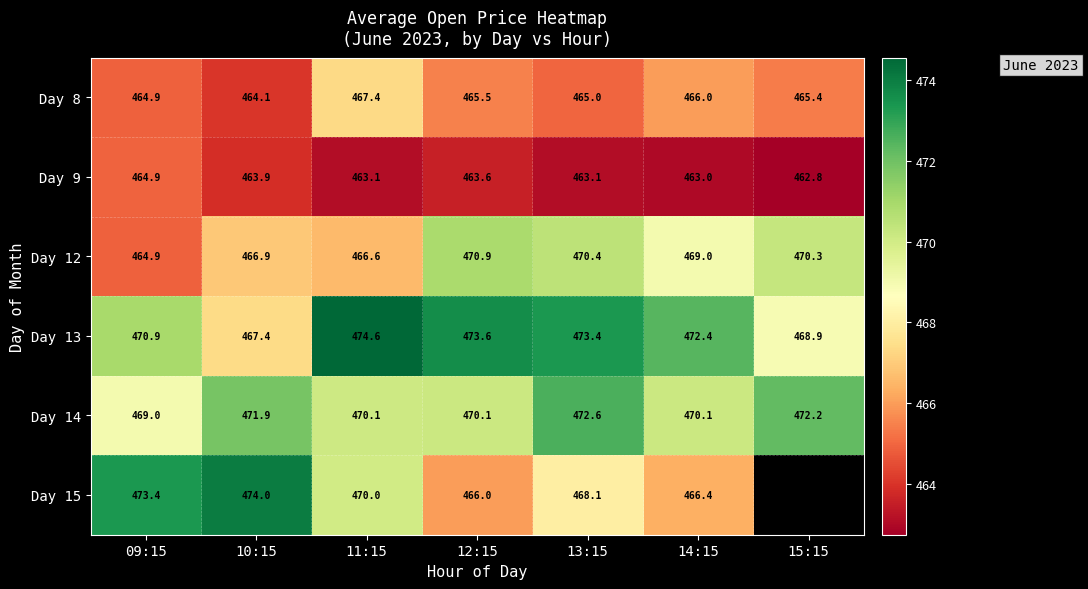

Which category has the lowest value across all series?

15:15